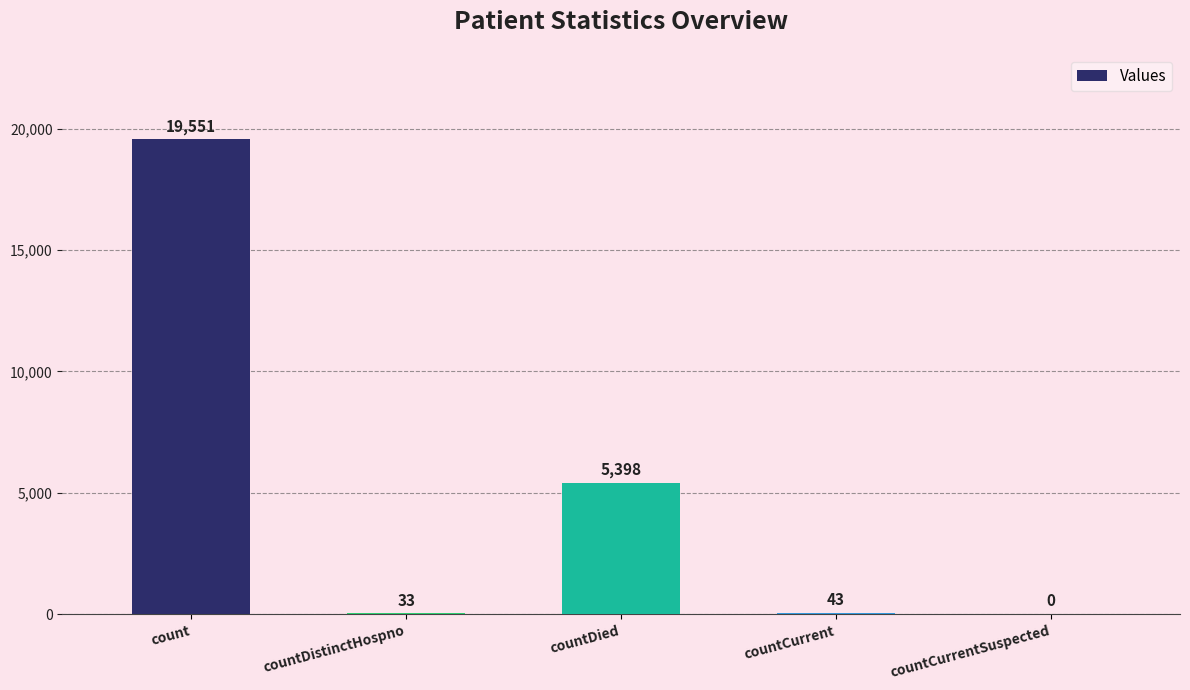

True or false: the data shows 8462 at countDied.

False